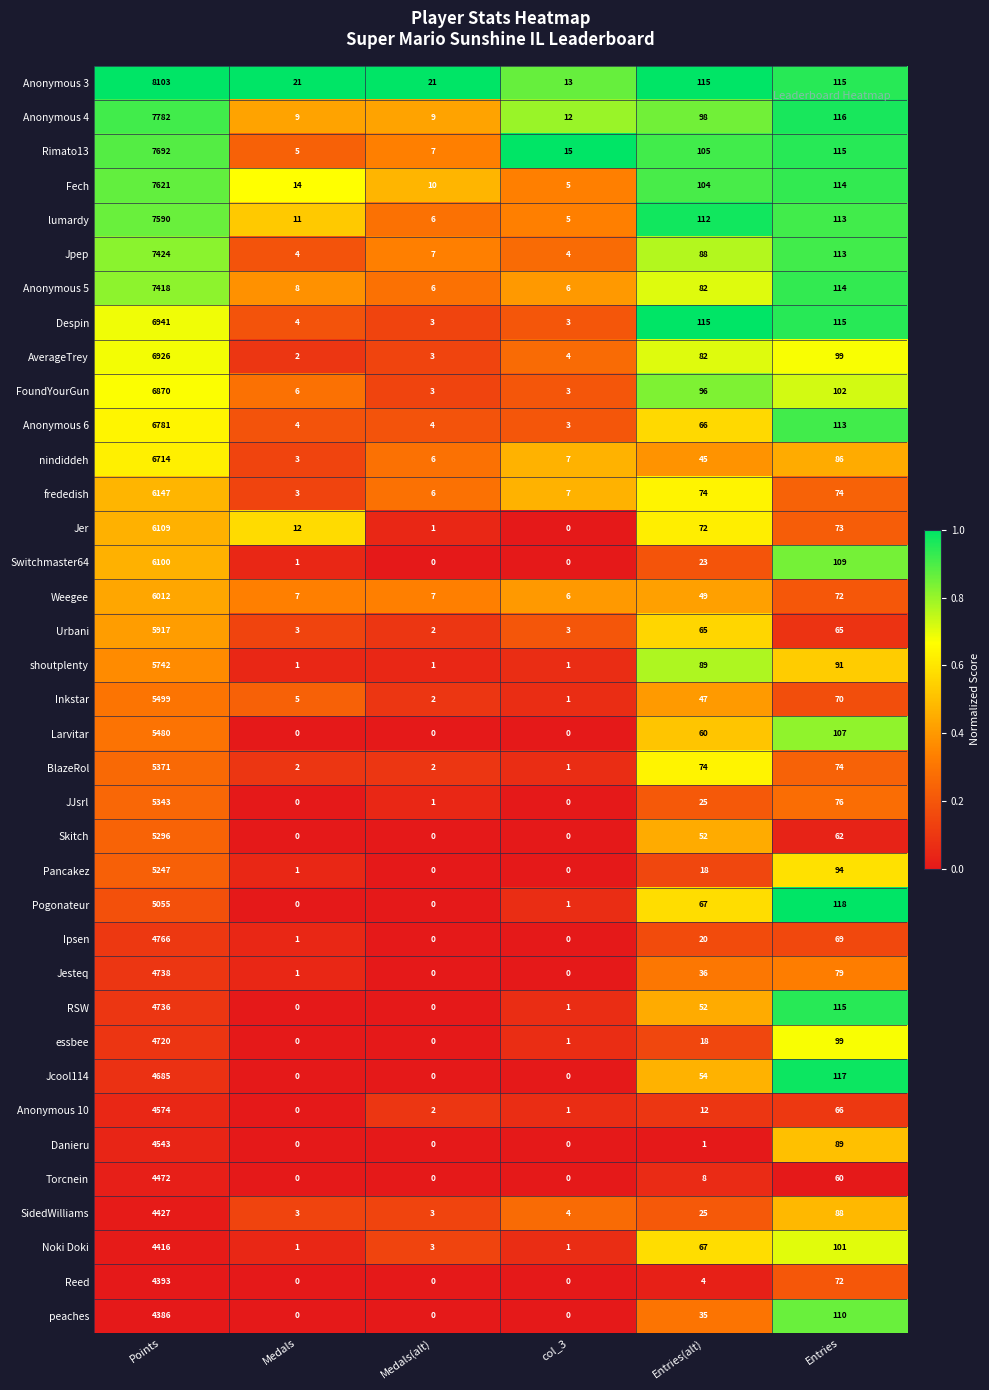

How many categories are shown in the chart?

6